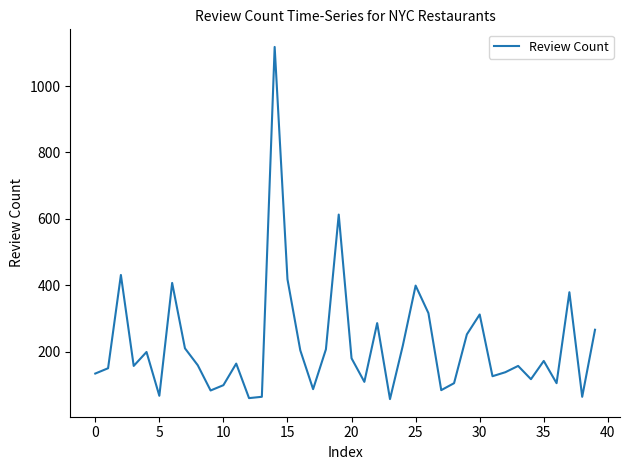

What is the greatest value displayed?

1118